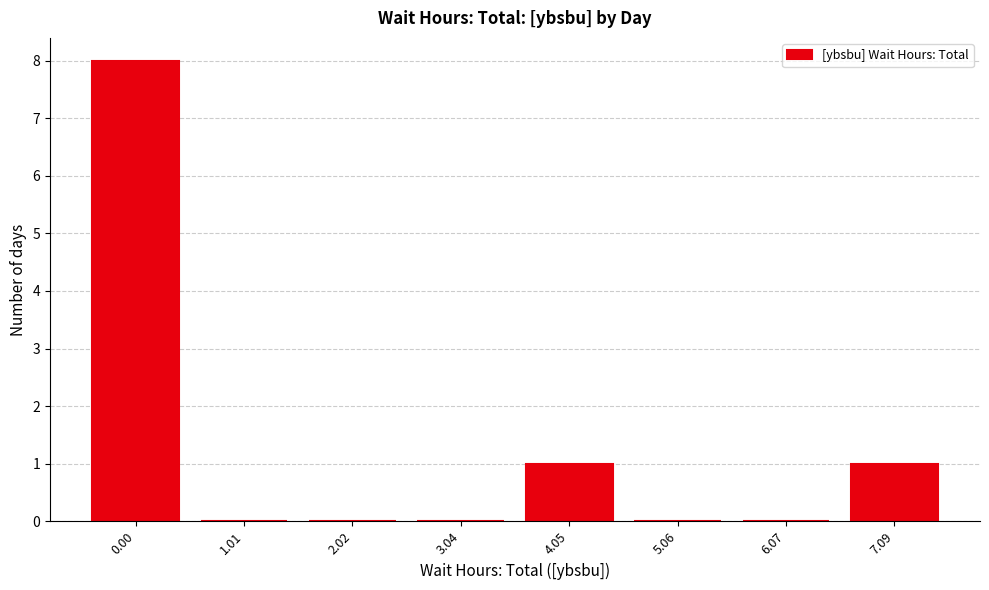

Reading left to right, extract all data points from this chart.

0.00=8	1.01=0	2.02=0	3.04=0	4.05=1	5.06=0	6.07=0	7.09=1